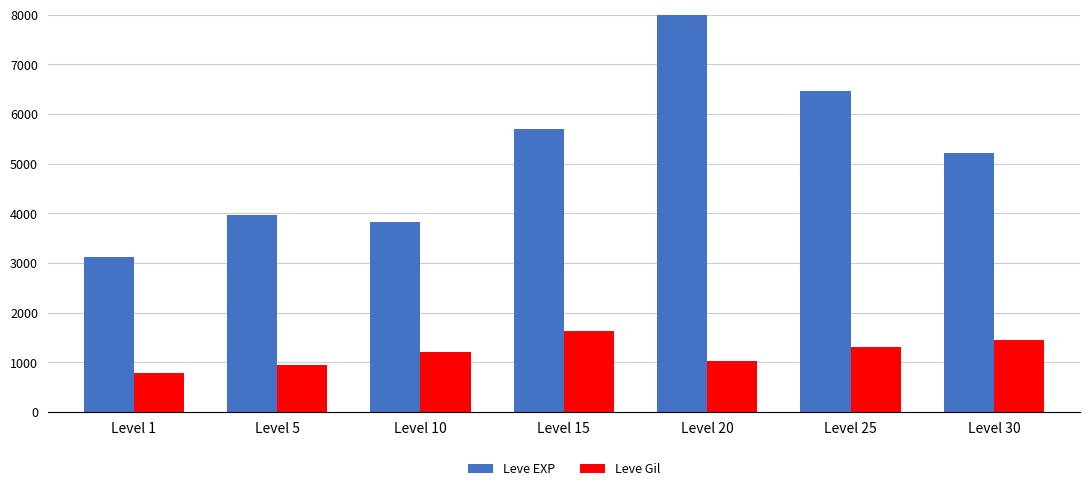

True or false: Leve EXP has a value of 4320 at Level 1.

False